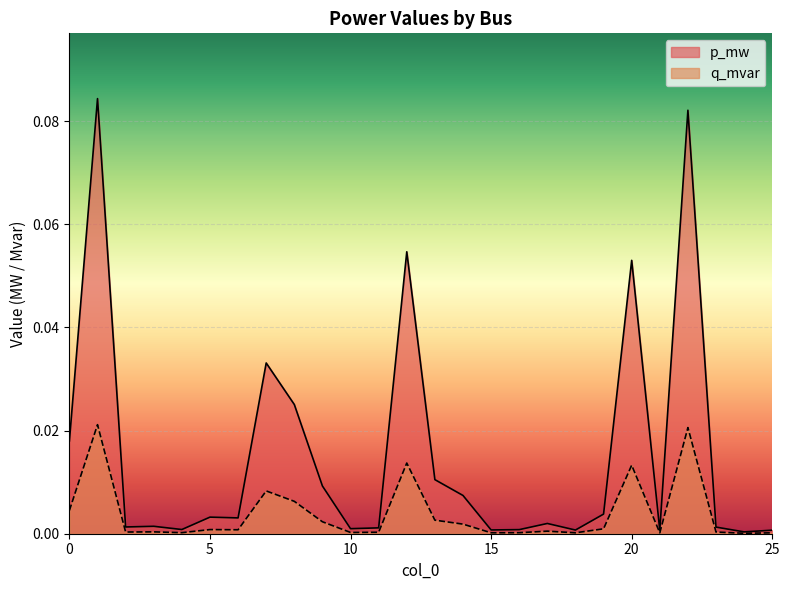

Rank the series by their maximum value, from lowest to highest.

q_mvar, p_mw